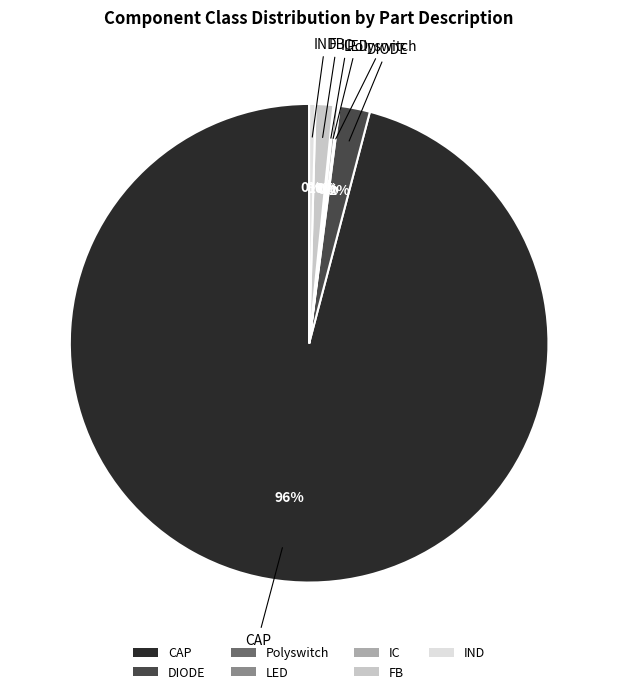

What percentage is the DIODE slice, to the nearest percent?

2%